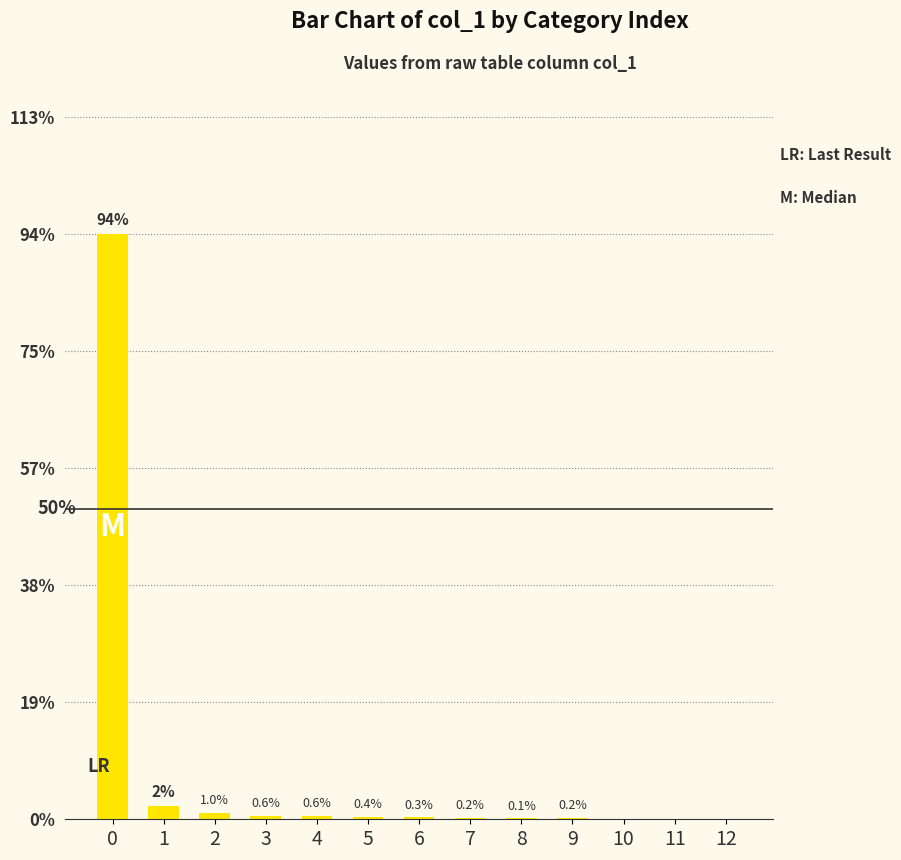

What is the change in value from 3 to 6?

-0.3